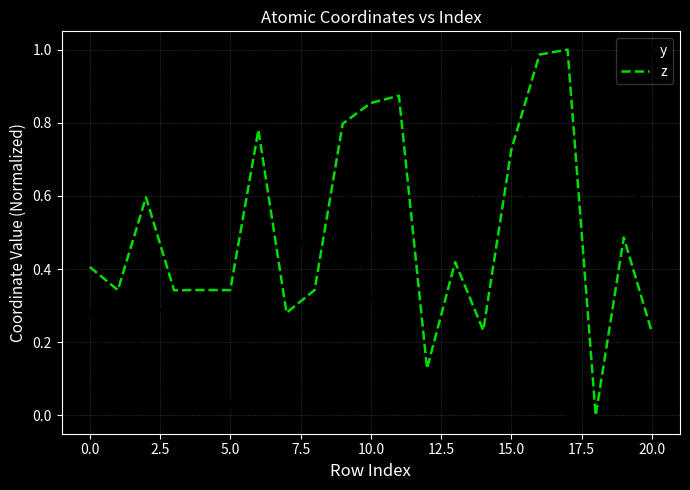

Which series has the largest total across all categories?

z